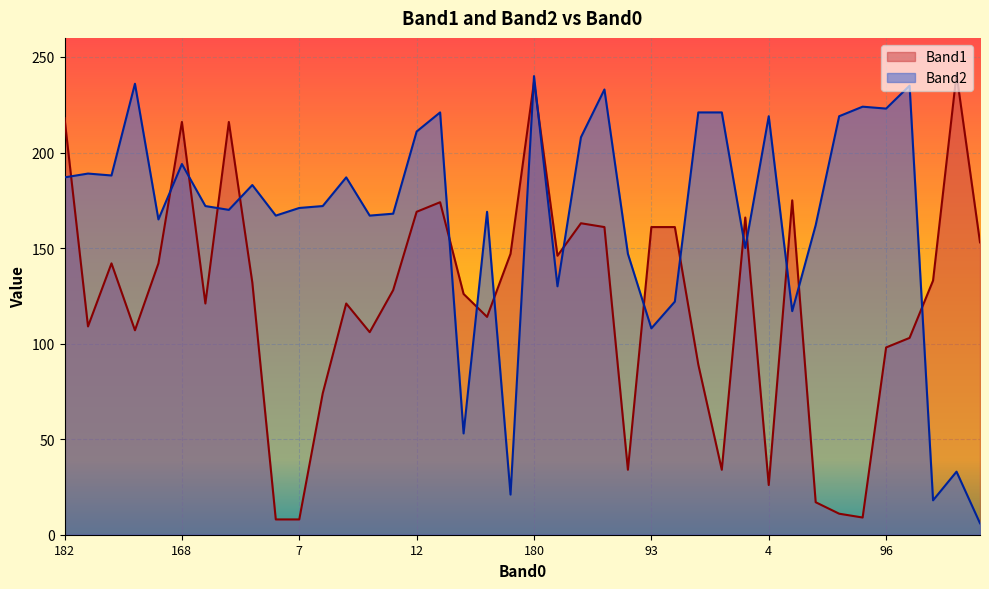

The value of Band1 at 66 is 10. True or false?

False